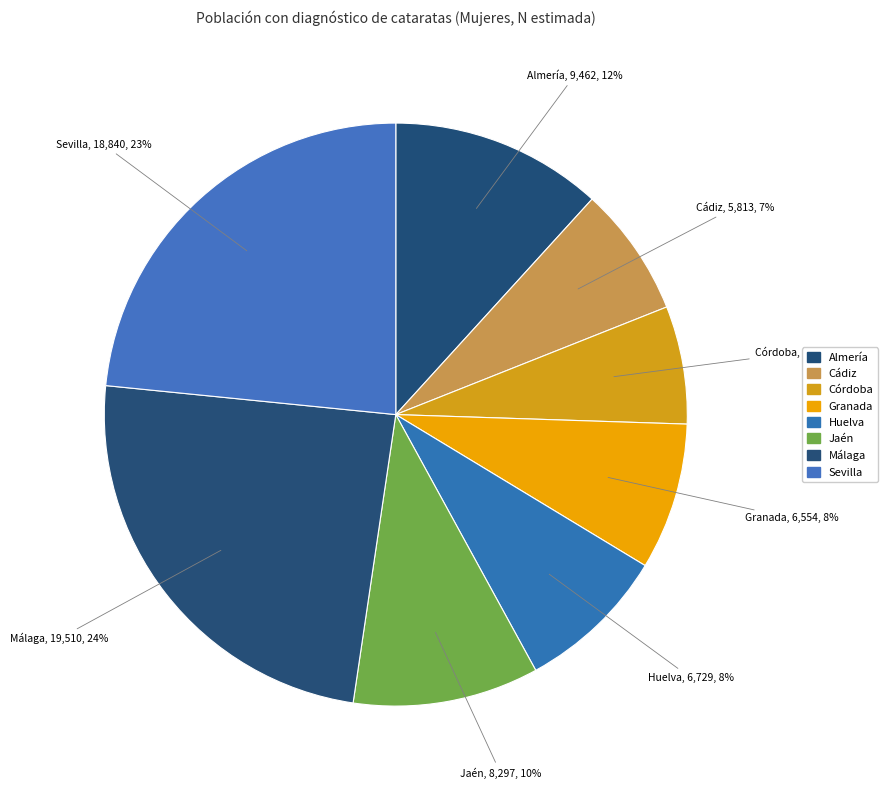

Is it true that Almería is 12% of the pie?

True